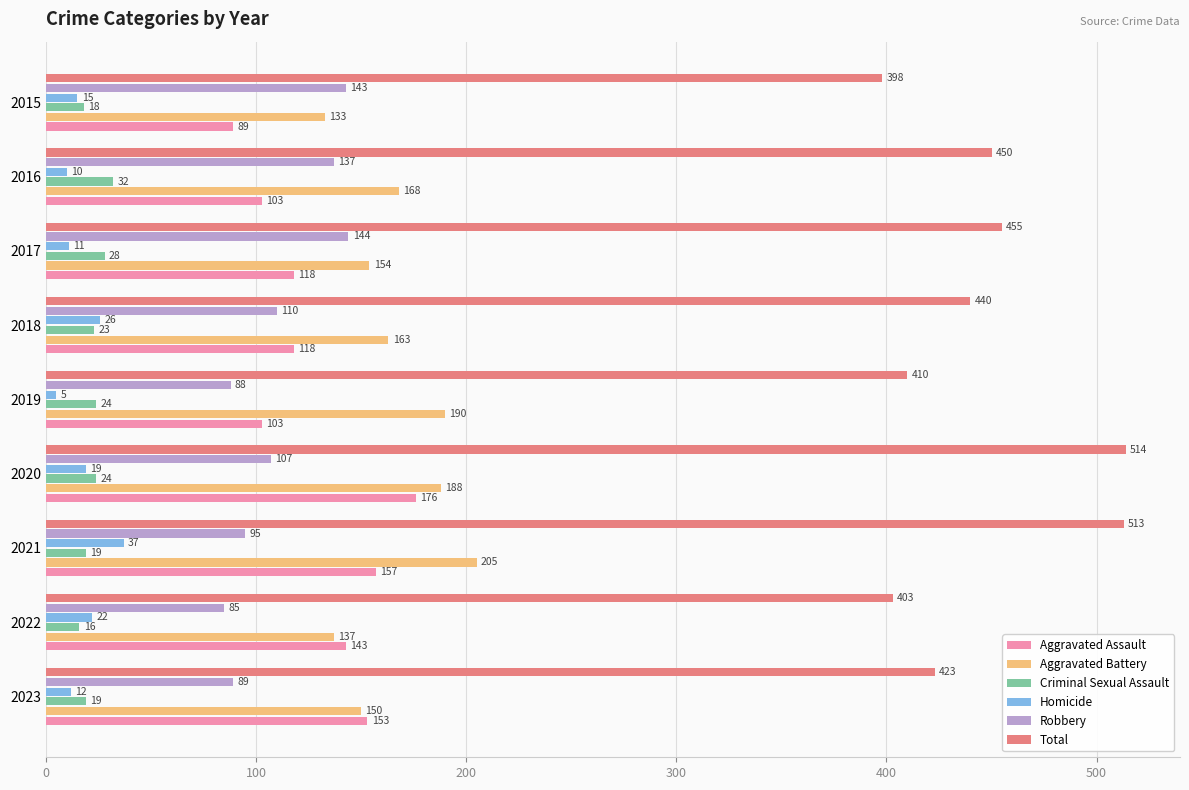

Which series has the largest total across all categories?

Total